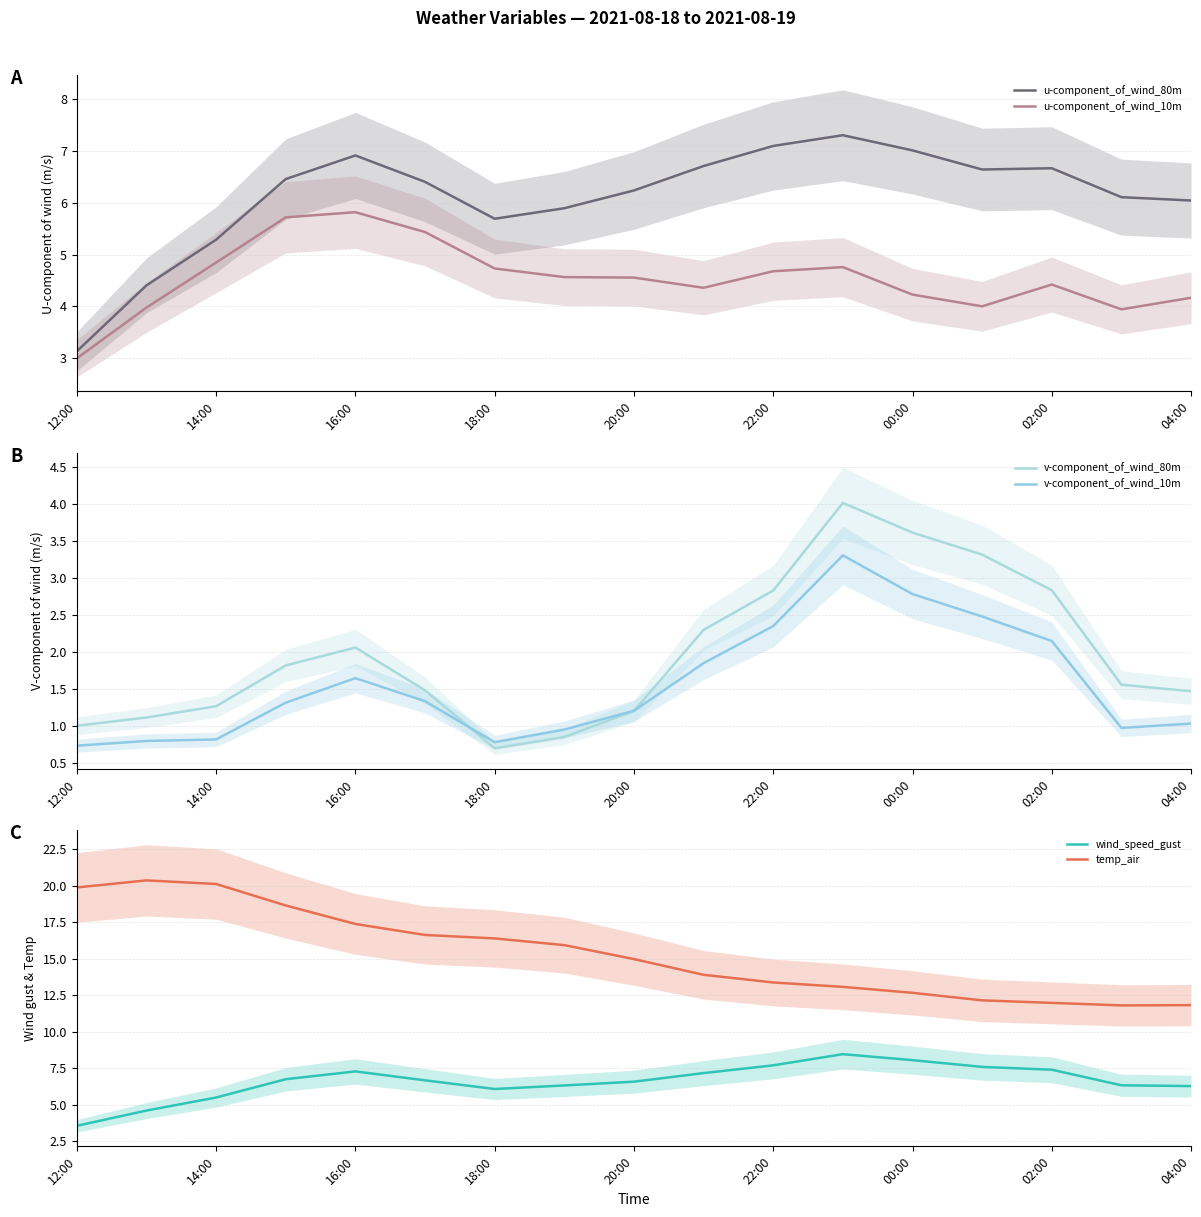

Is it true that u-component_of_wind_80m equals 9.4 at 14:00?

False